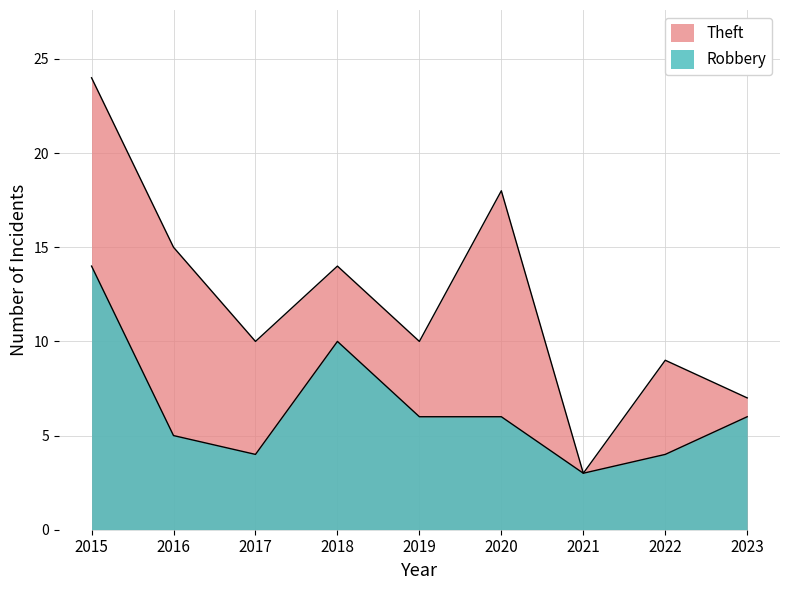

Where is the first local maximum for Robbery?

2018